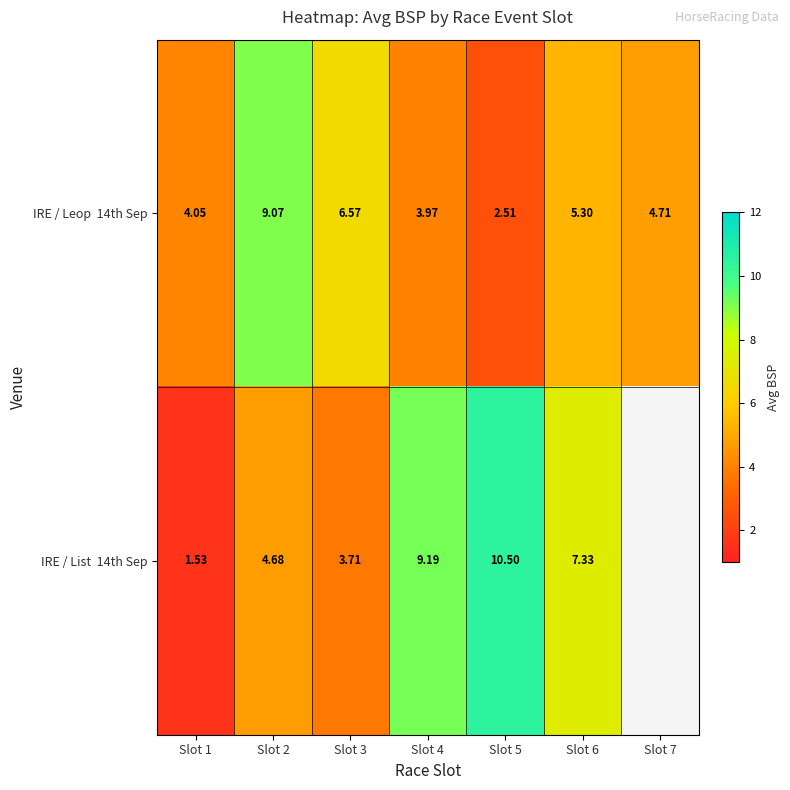

The IRE / Leop 14th Sep series shows 6.8 at Slot 4. True or false?

False